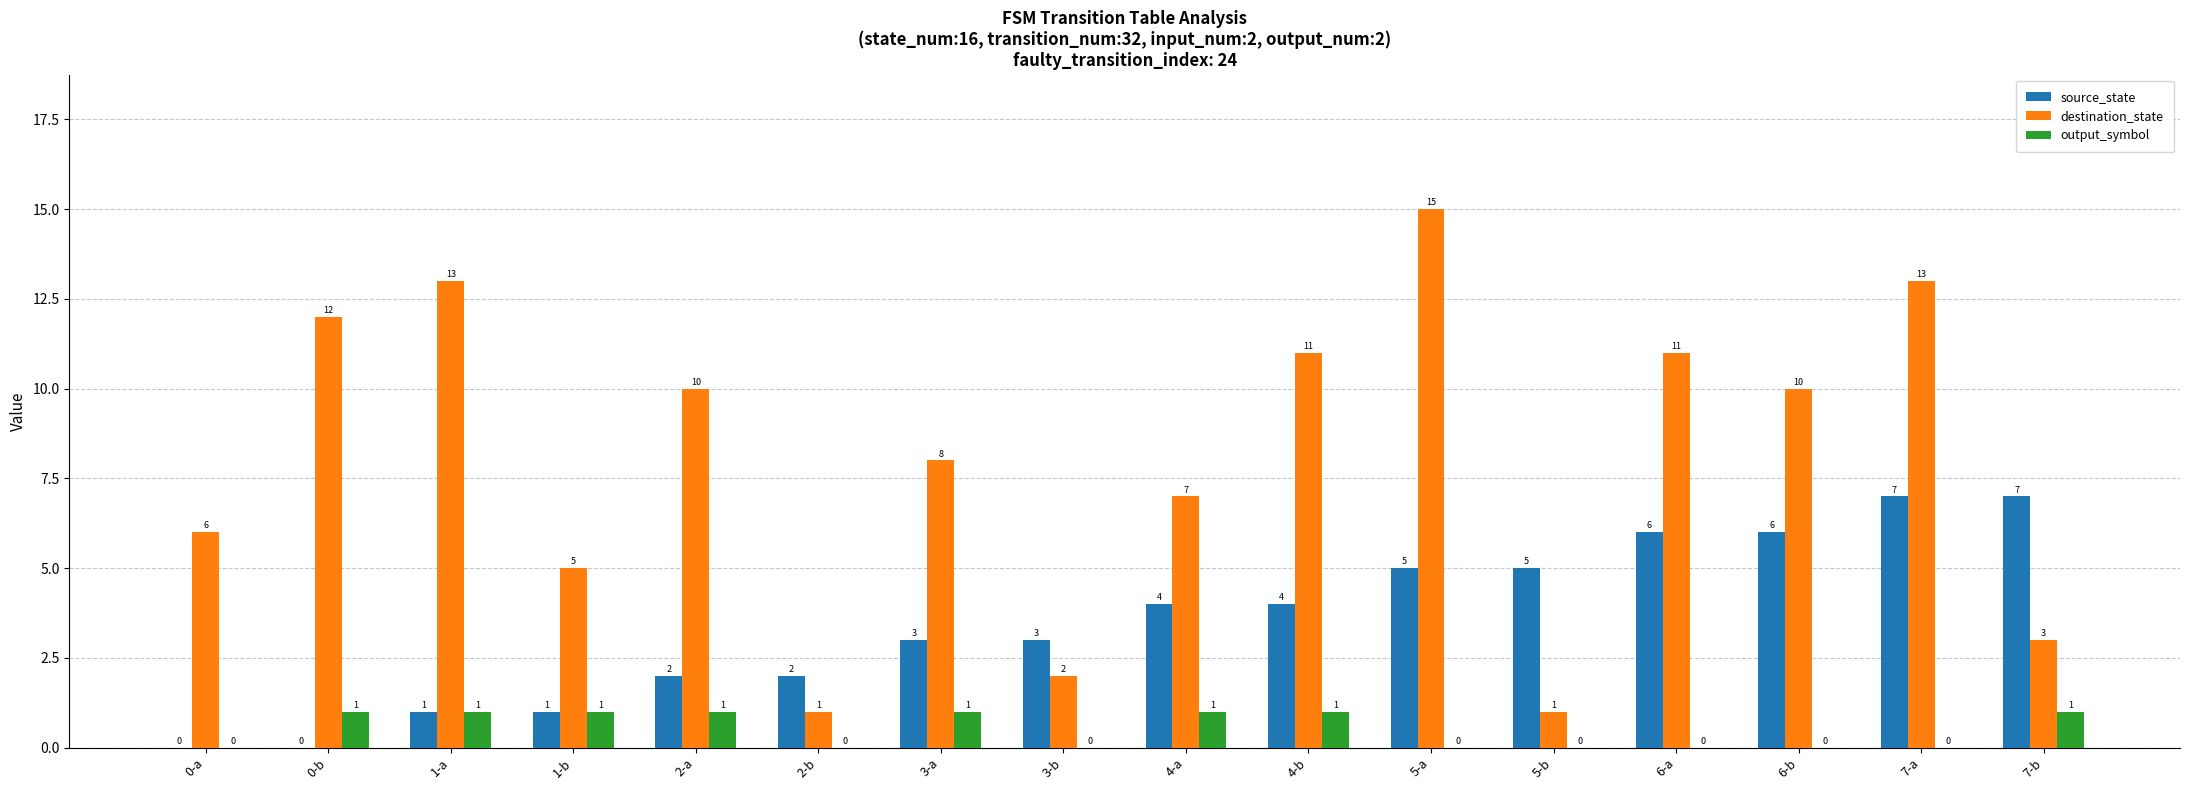

Does the chart contain stacked bars?

No